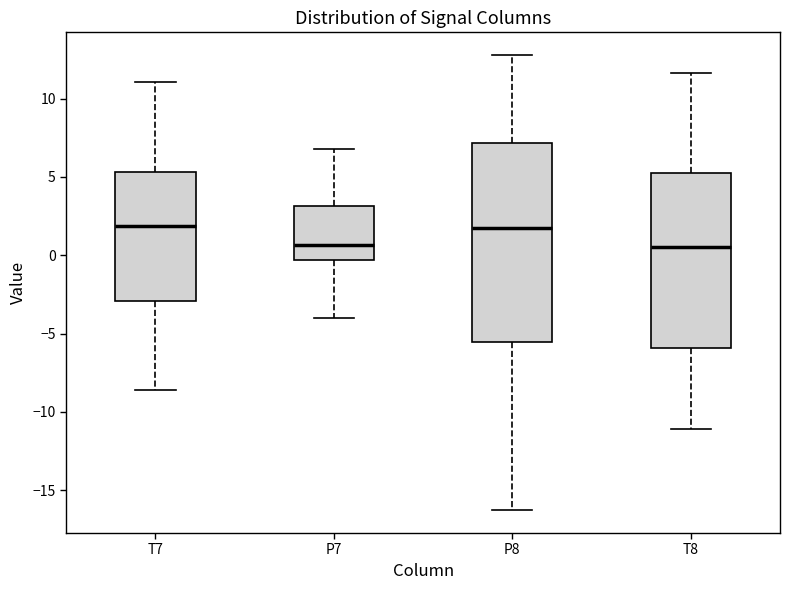

Reading left to right, transcribe this box plot: for each box, give where its median line is, the range the box spans, and where its two whiskers end, as read against the y-axis. The values are not printed on the chart, so give them approximately, as read against the axis.

T7: median 2.0, box -3.0 to 5.5, whiskers -8.5 to 11.0
P7: median 0.5, box -0.5 to 3.0, whiskers -4.0 to 7.0
P8: median 1.5, box -5.5 to 7.0, whiskers -16.5 to 13.0
T8: median 0.5, box -6.0 to 5.0, whiskers -11.0 to 11.5